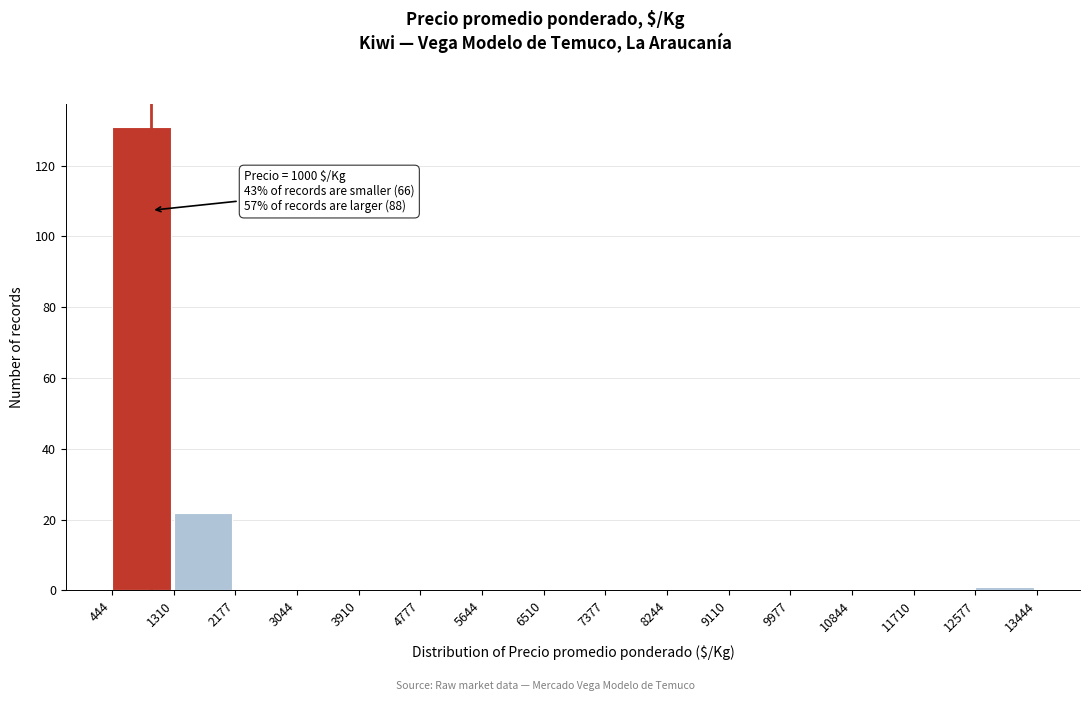

Which range on the x-axis has the tallest bar?

444 to 1310